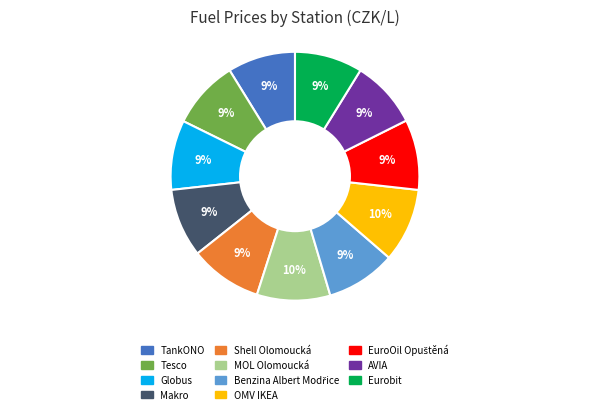

Does OMV IKEA account for over 50% of the chart?

No